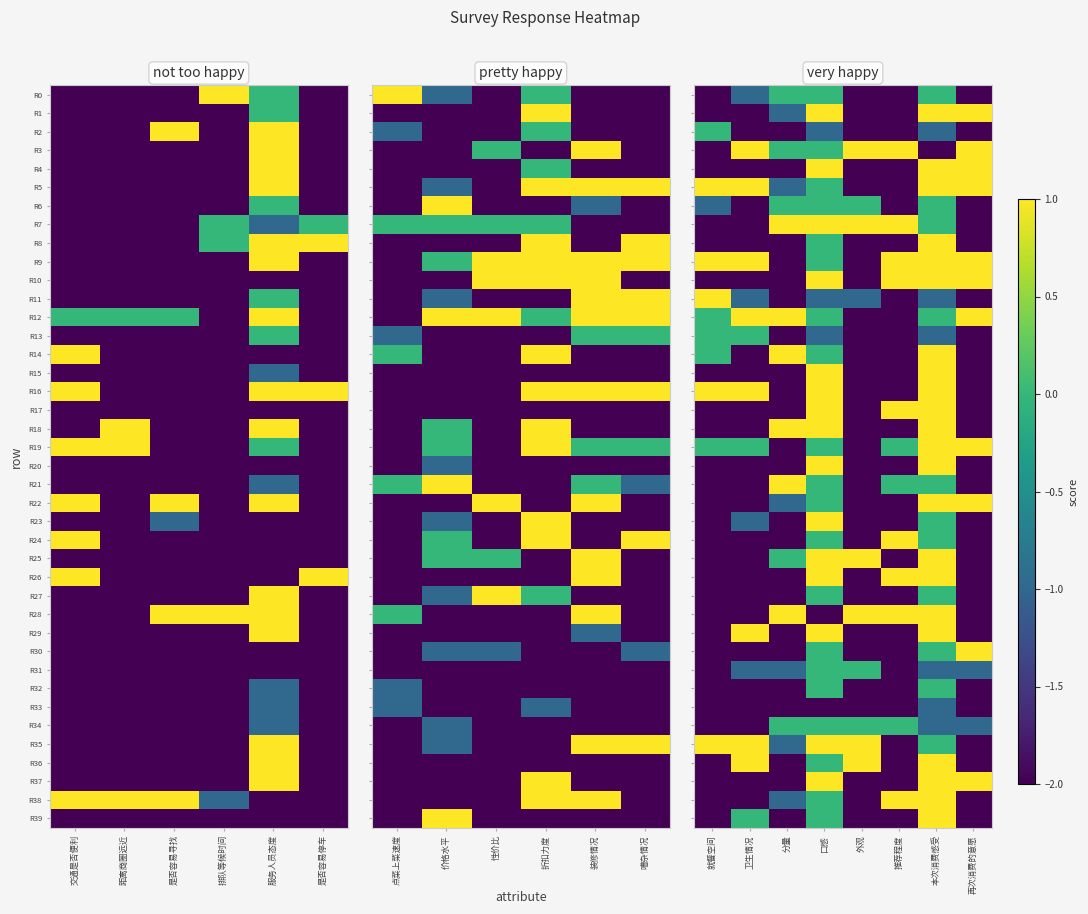

What is the difference between the highest and lowest values at 分量?

3